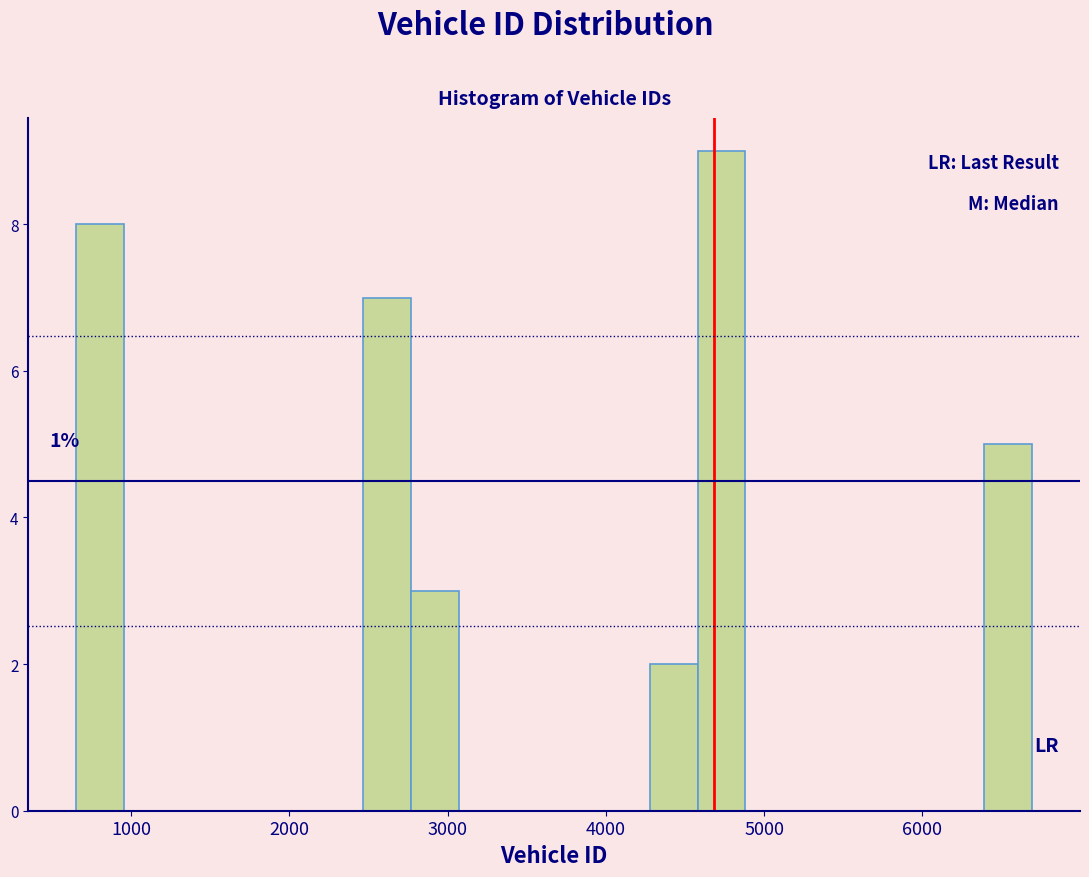

Read against the x-axis, roughly where is the centre of the tallest bar?

4700